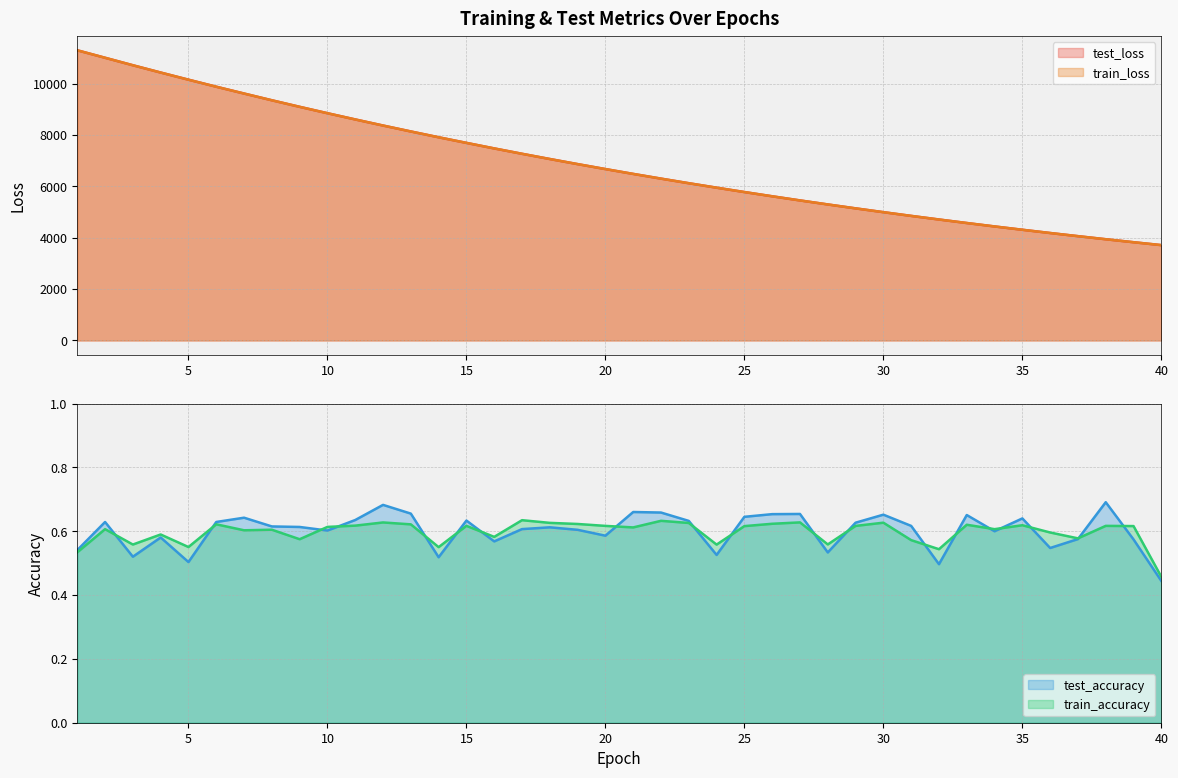

Reading right to left, transcribe all the data shown in this chart.

test_loss: 3712.4	3825.1	3941.2	4060.9	4183.7	4310.1	4439.4	4572.9	4709.8	4850.3	4995.0	5143.3	5295.8	5452.2	5613.5	5778.5	5948.5	6122.2	6301.1	6484.6	6673.0	6866.2	7064.7	7268.2	7477.2	7692.5	7911.3	8137.0	8368.1	8605.3	8847.7	9096.4	9351.6	9613.7	9879.2	10153.2	10431.6	10715.3	11006.1	11297.6
train_loss: 3712.2	3825.0	3941.3	4060.8	4183.5	4310.2	4439.3	4573.0	4709.6	4850.2	4995.0	5143.3	5295.6	5452.2	5613.6	5778.6	5948.3	6122.3	6301.2	6484.6	6673.0	6866.0	7064.6	7268.1	7477.1	7692.8	7911.1	8137.0	8368.4	8605.3	8847.6	9096.4	9351.4	9614.4	9879.2	10152.6	10431.3	10715.0	11006.7	11297.4
test_accuracy: 0.4	0.6	0.7	0.6	0.5	0.6	0.6	0.7	0.5	0.6	0.7	0.6	0.5	0.7	0.7	0.6	0.5	0.6	0.7	0.7	0.6	0.6	0.6	0.6	0.6	0.6	0.5	0.7	0.7	0.6	0.6	0.6	0.6	0.6	0.6	0.5	0.6	0.5	0.6	0.5
train_accuracy: 0.5	0.6	0.6	0.6	0.6	0.6	0.6	0.6	0.5	0.6	0.6	0.6	0.6	0.6	0.6	0.6	0.6	0.6	0.6	0.6	0.6	0.6	0.6	0.6	0.6	0.6	0.6	0.6	0.6	0.6	0.6	0.6	0.6	0.6	0.6	0.6	0.6	0.6	0.6	0.5